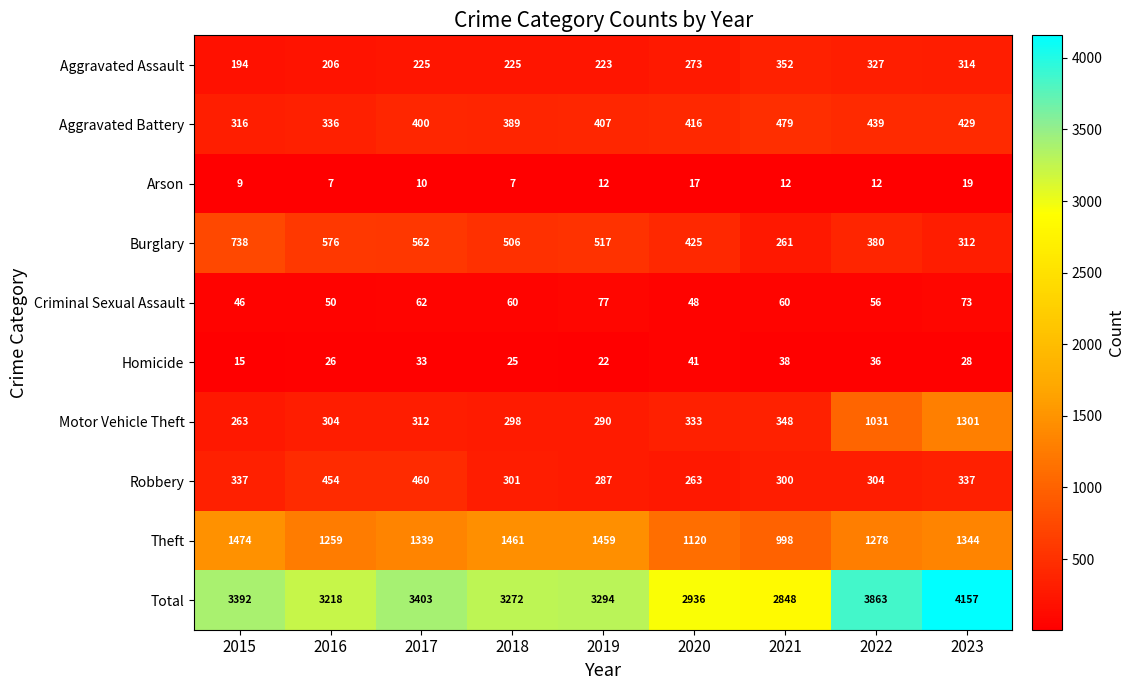

What is the total value across all series at 2022?

7726